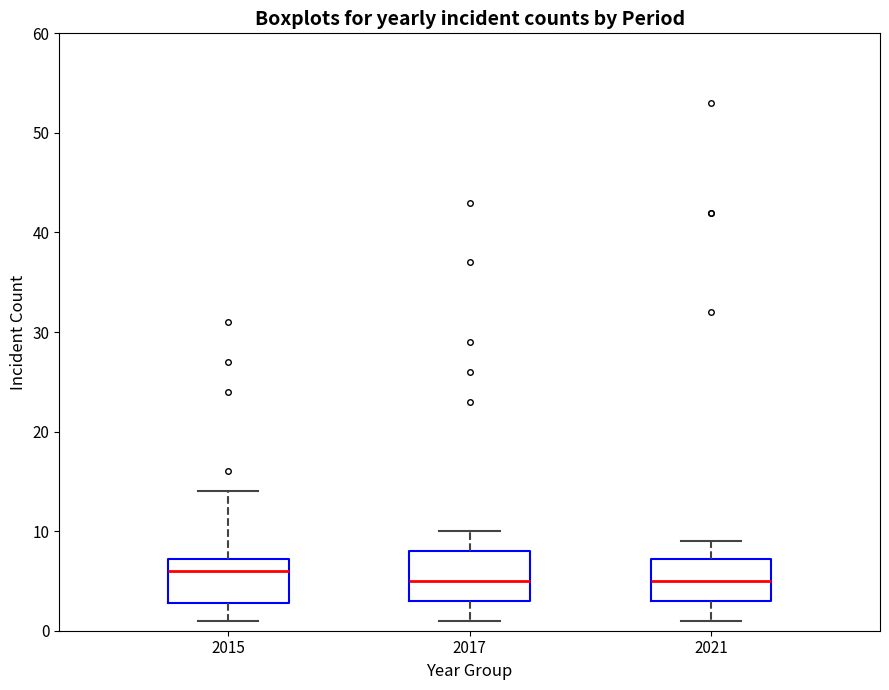

Where does the upper whisker of the box at x = 2017 end on the y-axis? The values are not printed on the chart, so give them approximately, as read against the axis.

10